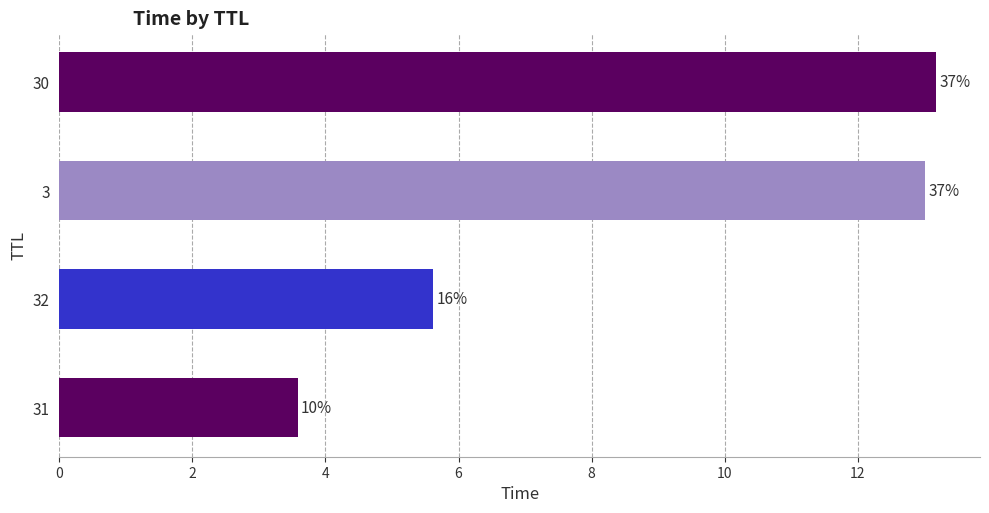

Does the chart contain any negative values?

No